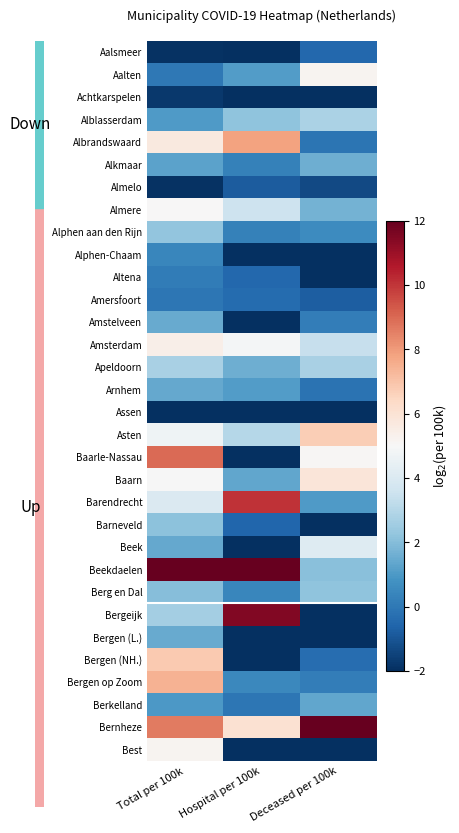

Where does the Bergeijk series first go above 2?

Total per 100k